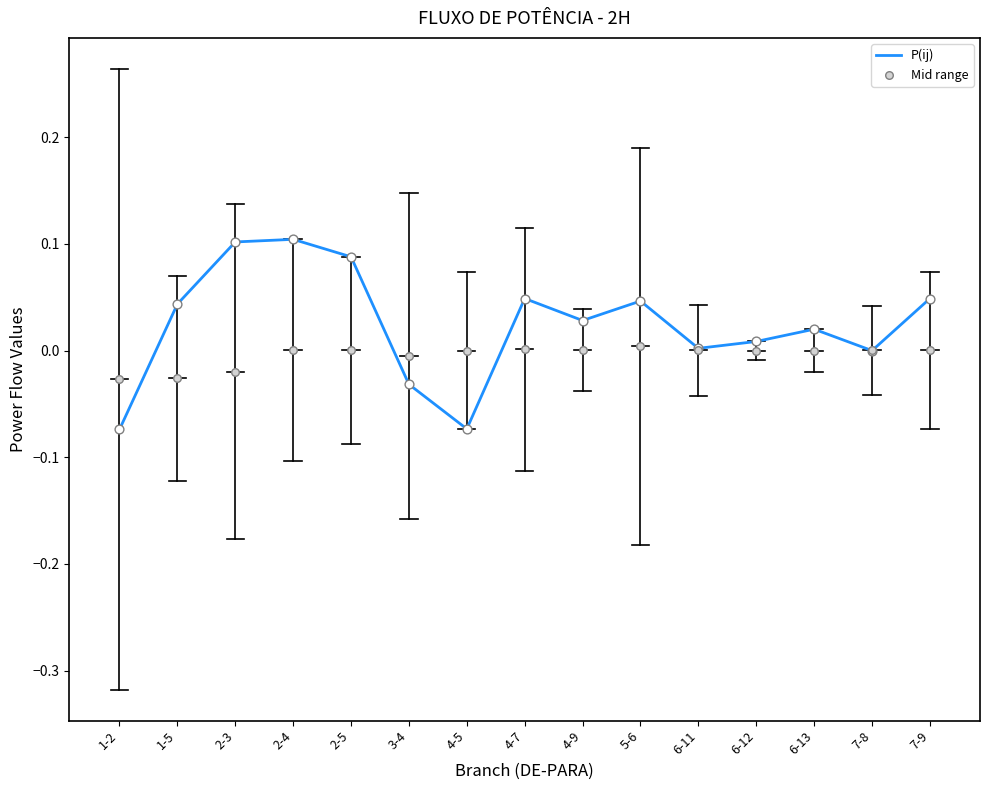

Which series has the largest total across all categories?

P(ij)